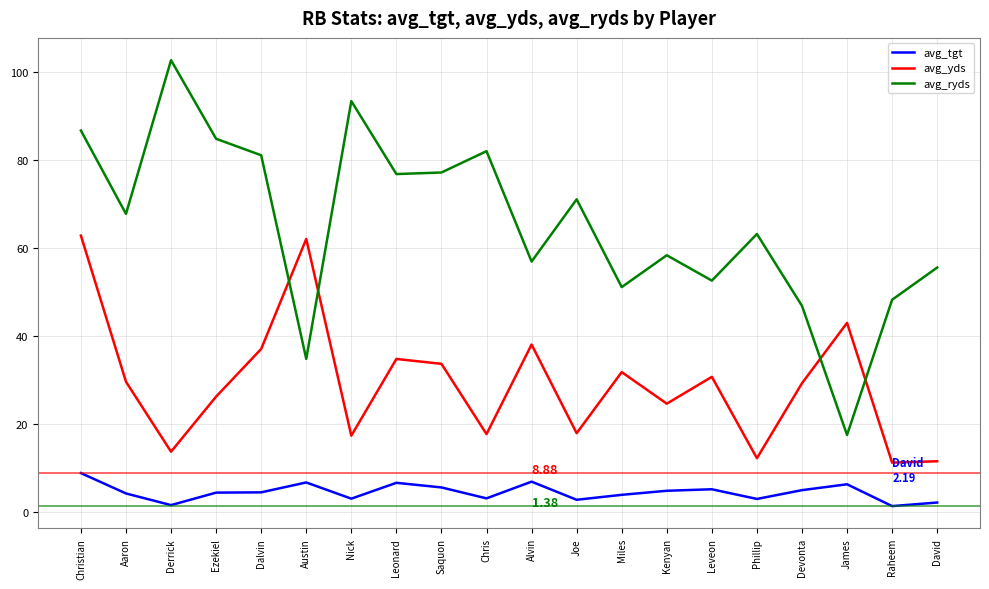

Which series has the largest total across all categories?

avg_ryds